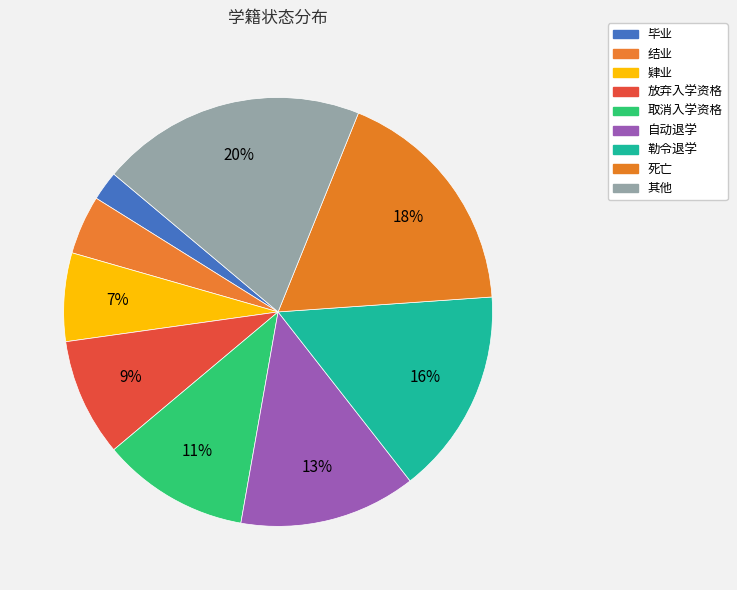

How many segments does this pie chart have?

9